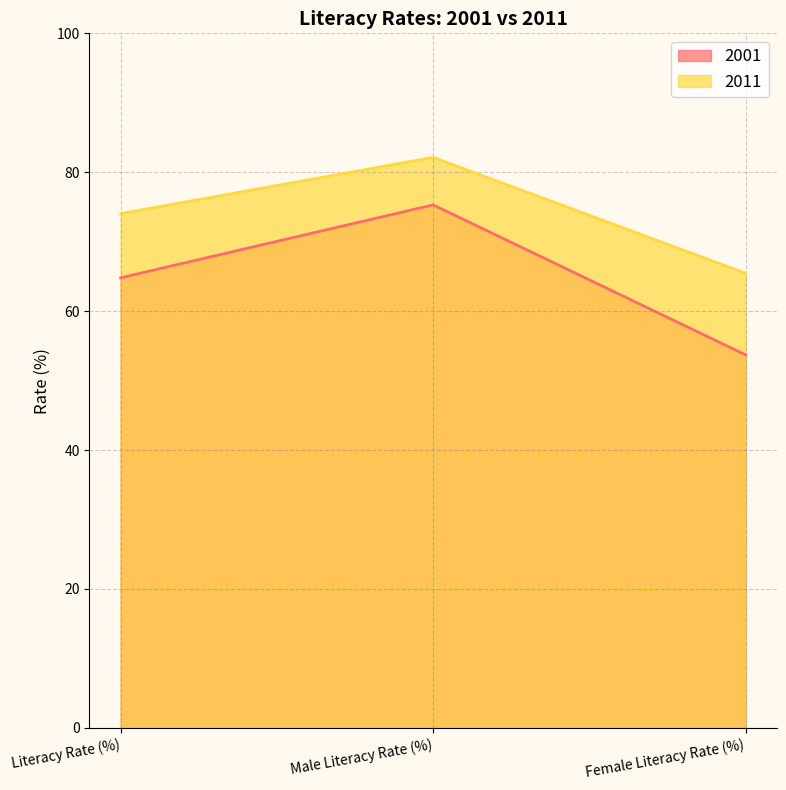

List the series in order of their overall mean, highest first.

2011, 2001